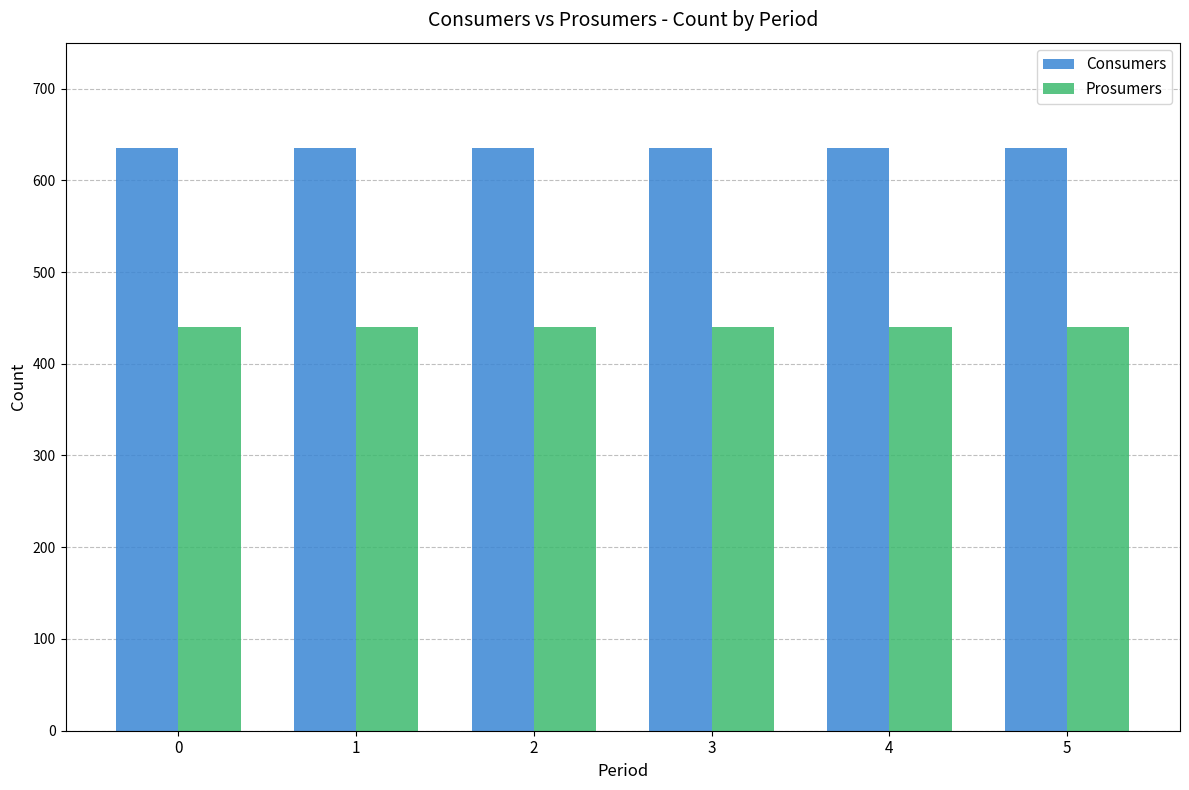

Are the bars grouped side by side (vs. stacked)?

Yes